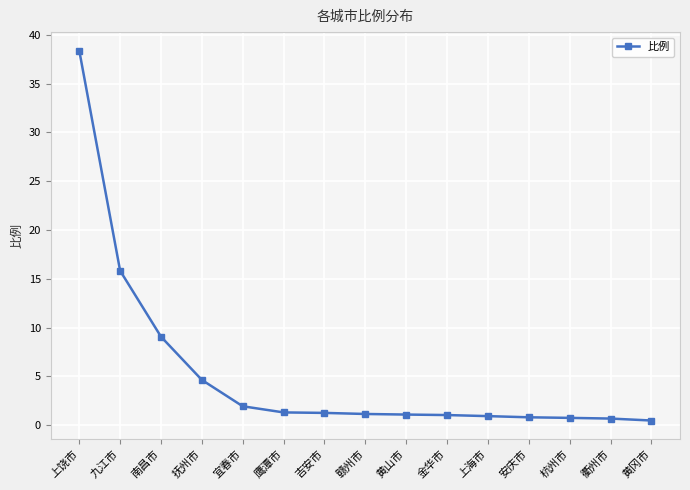

What is the average value?

5.3